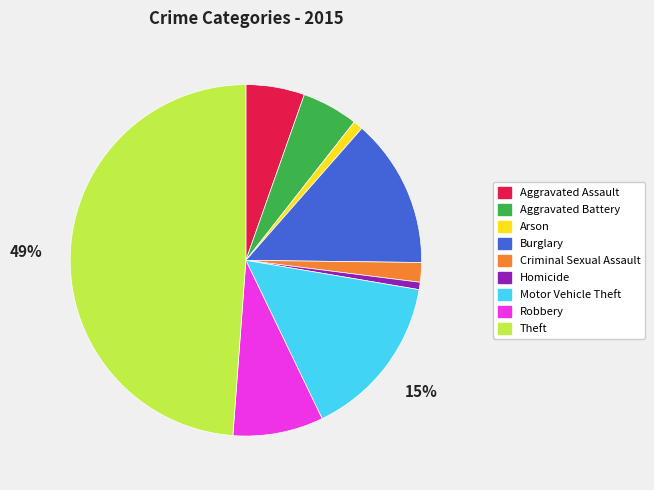

Does Homicide account for over 50% of the chart?

No